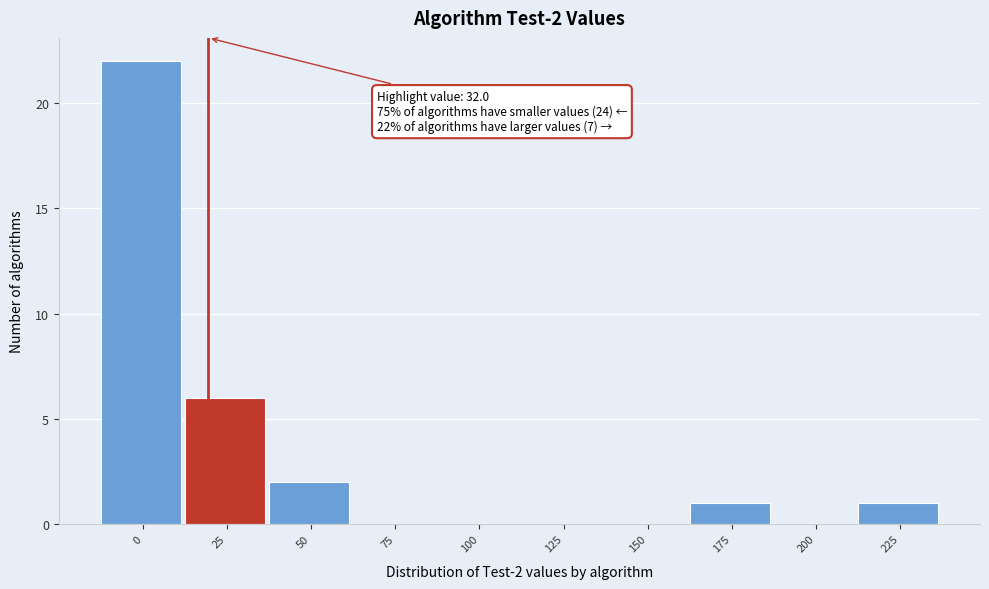

Reading left to right, what are all the values shown in this chart?

0=22	25=6	50=2	75=0	100=0	125=0	150=0	175=1	200=0	225=1